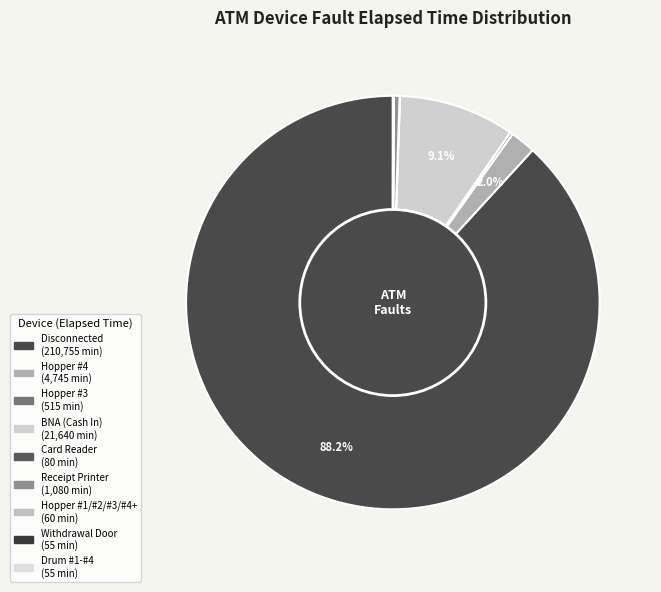

Between Withdrawal Door and Disconnected, which is larger?

Disconnected